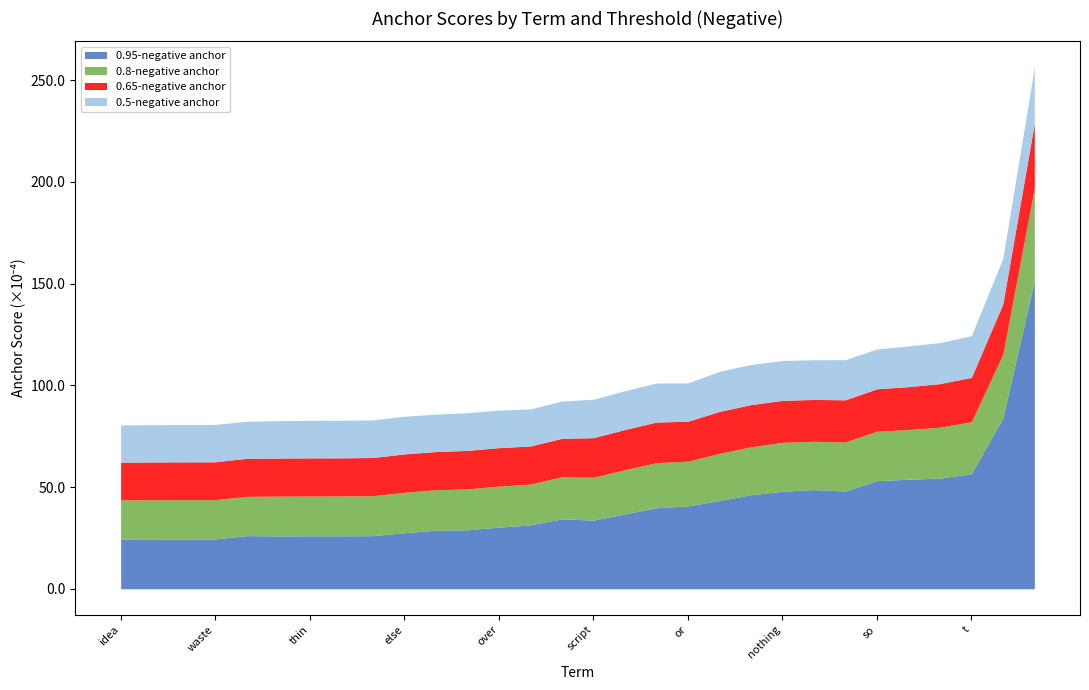

What is the total value across all series at nothing?

112.2